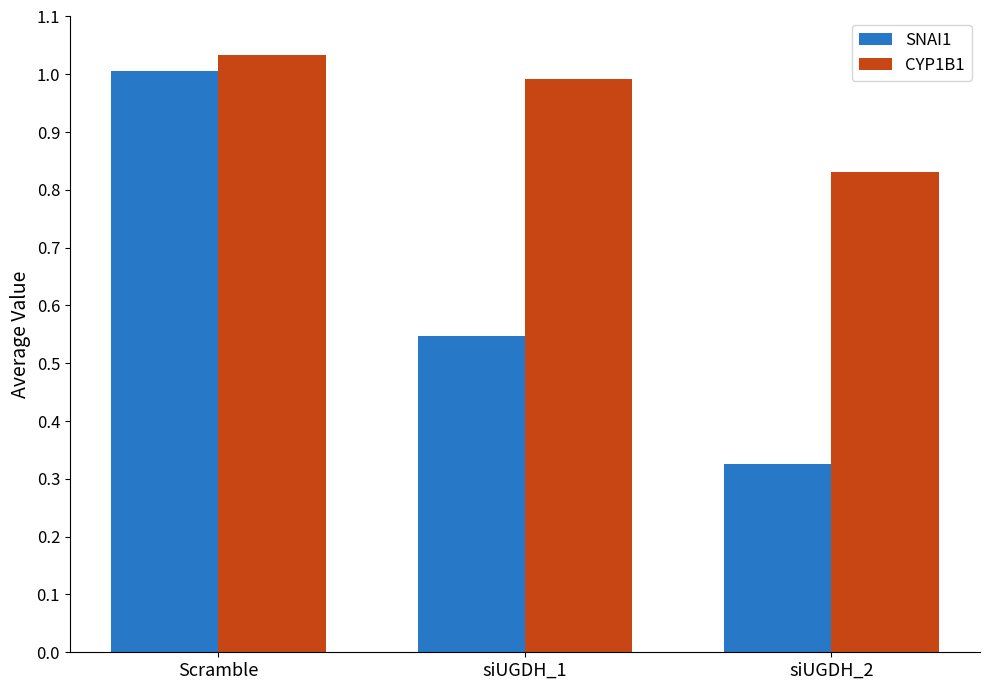

List the labels in order of CYP1B1 value, smallest first.

siUGDH_2, siUGDH_1, Scramble